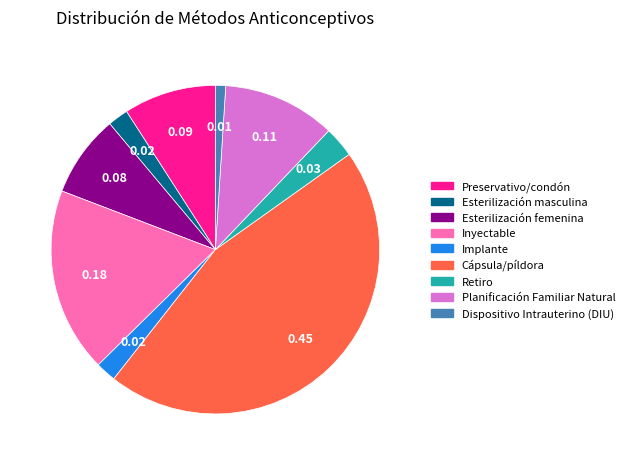

Do Preservativo/condón and Esterilización femenina together represent more than half of the pie?

No